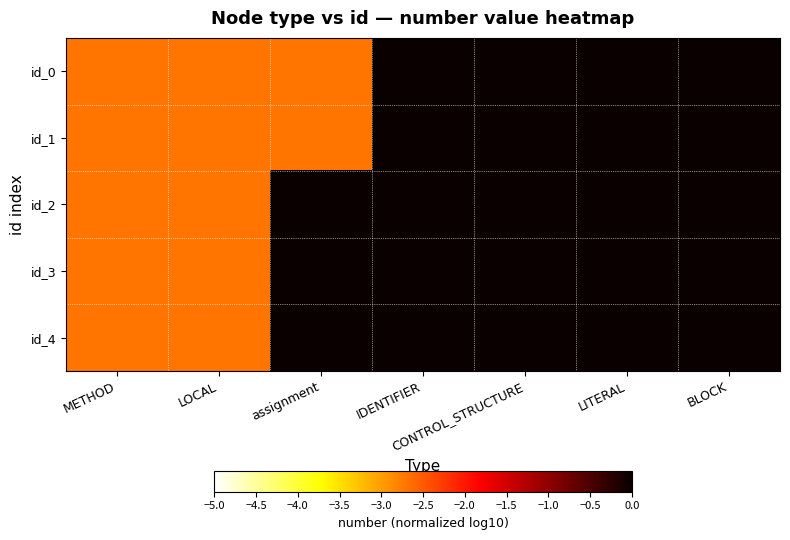

Which series has the largest total across all categories?

id_2